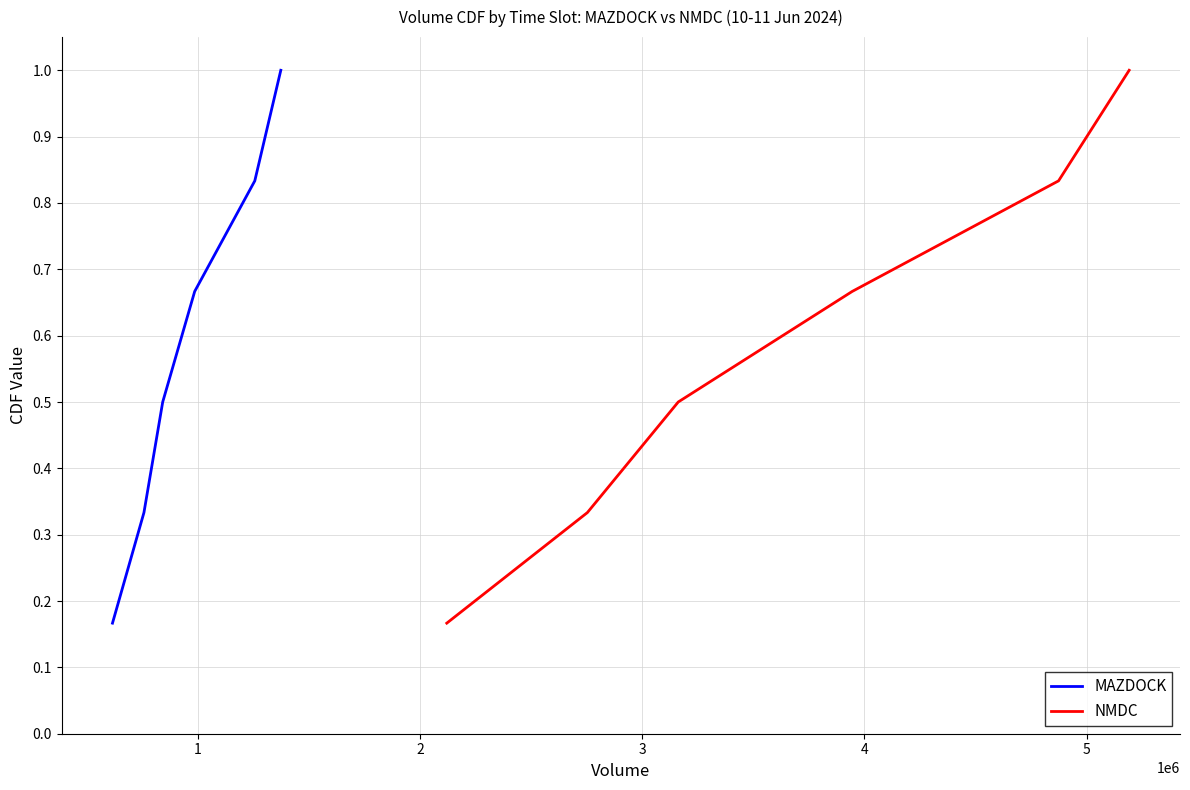

Which has a higher value, 2 or 4?

4